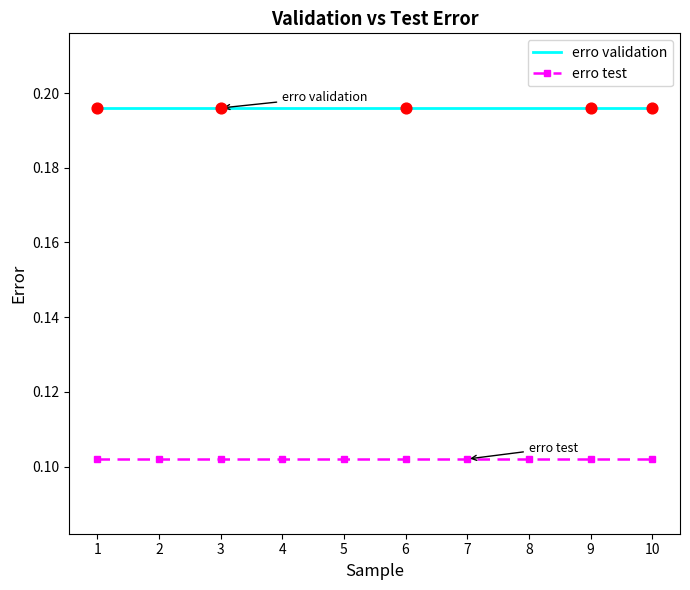

Is the value of erro test at 4 greater than the value of erro validation at 10?

No